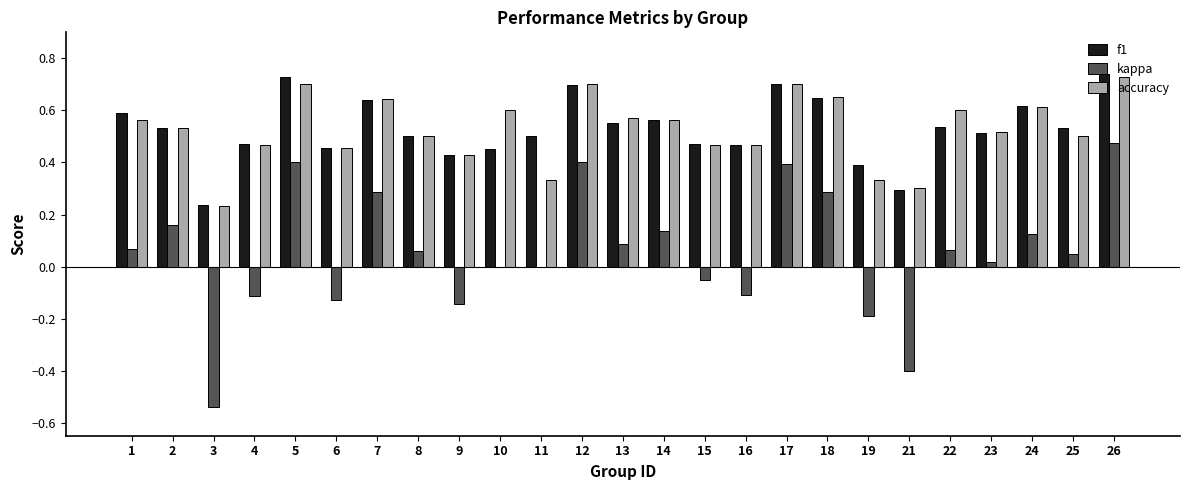

How many series are shown in this chart?

3